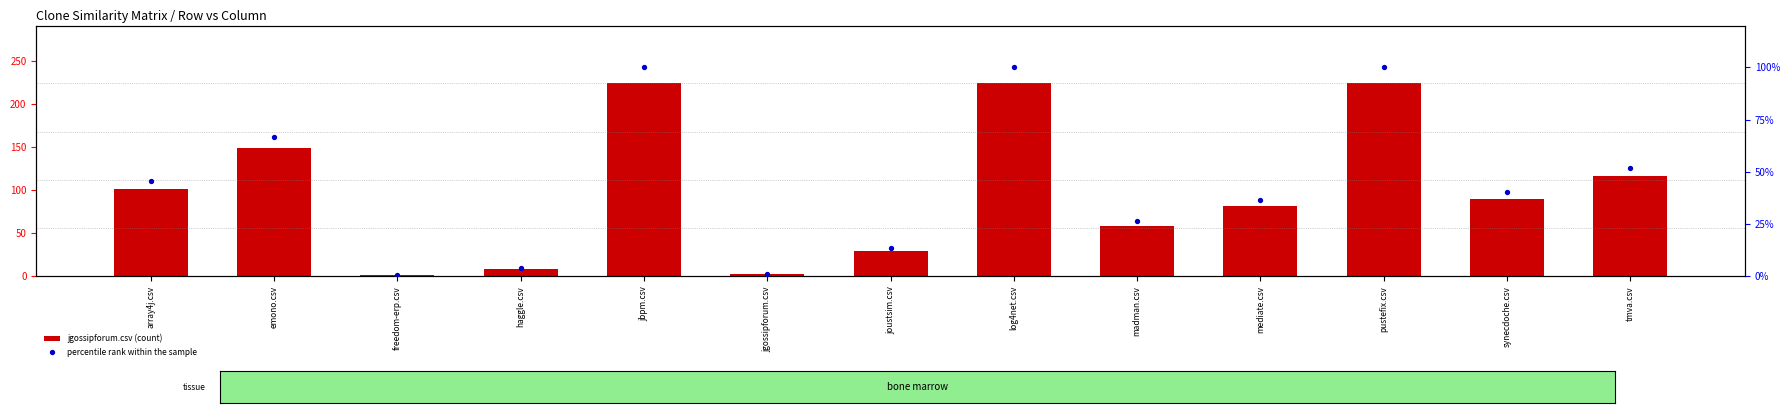

Which series contains the highest Y value?

jgossipforum.csv (count)